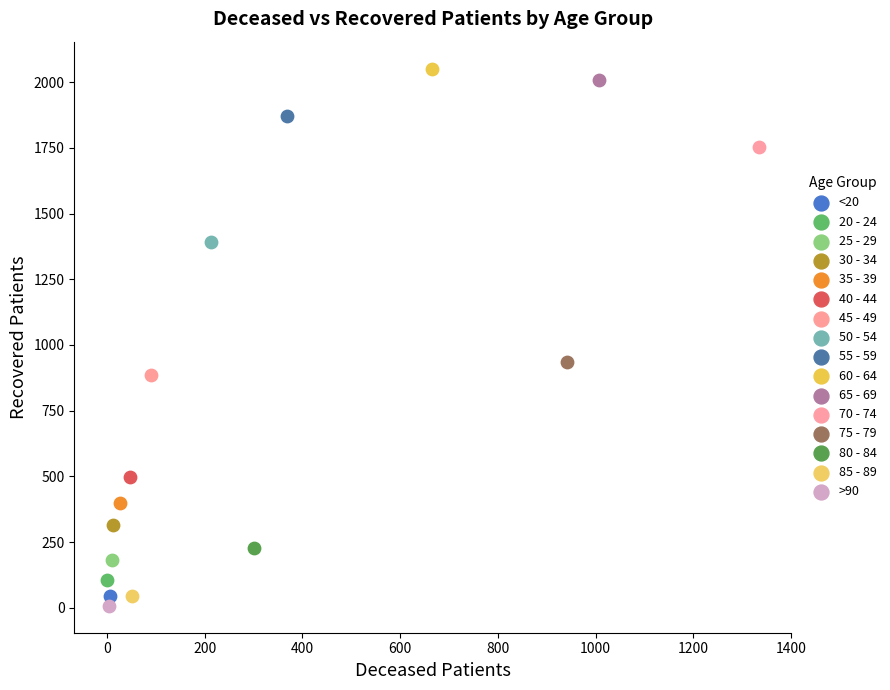

Which series contains the highest Y value?

60 - 64